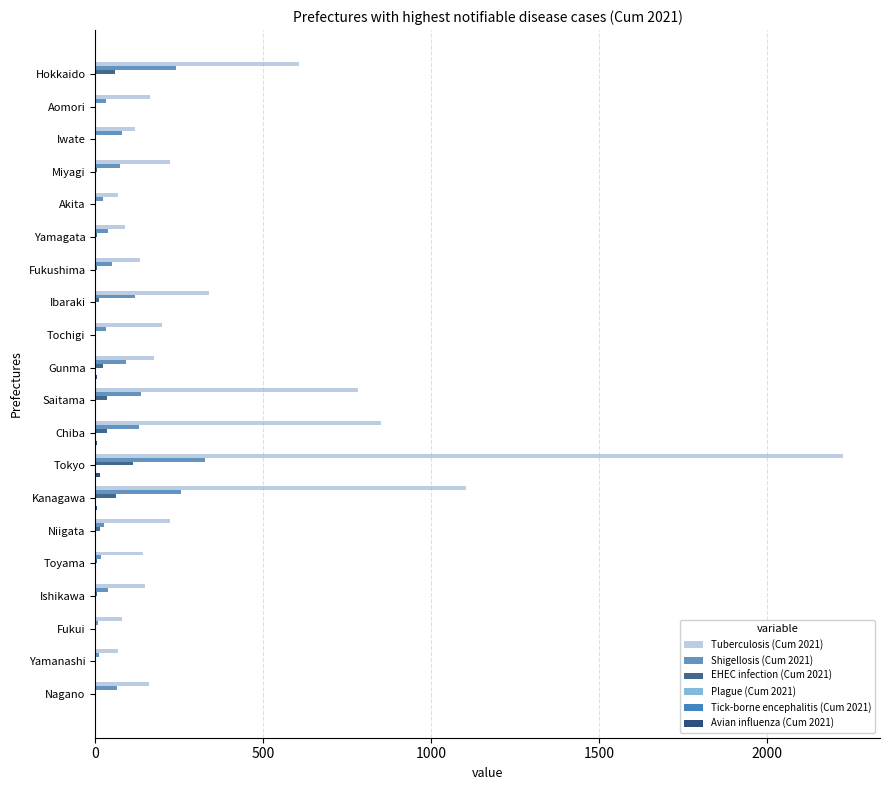

The value of Shigellosis (Cum 2021) at Iwate is 79. True or false?

True